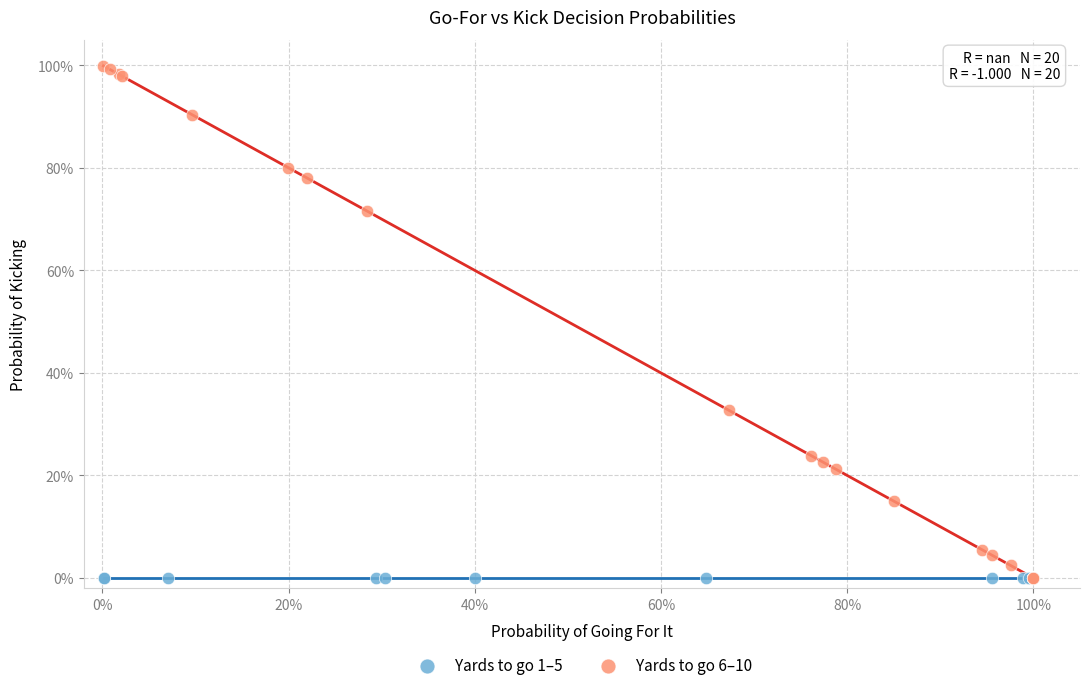

What are all the series names shown in the legend?

Yards to go 1–5, Yards to go 6–10